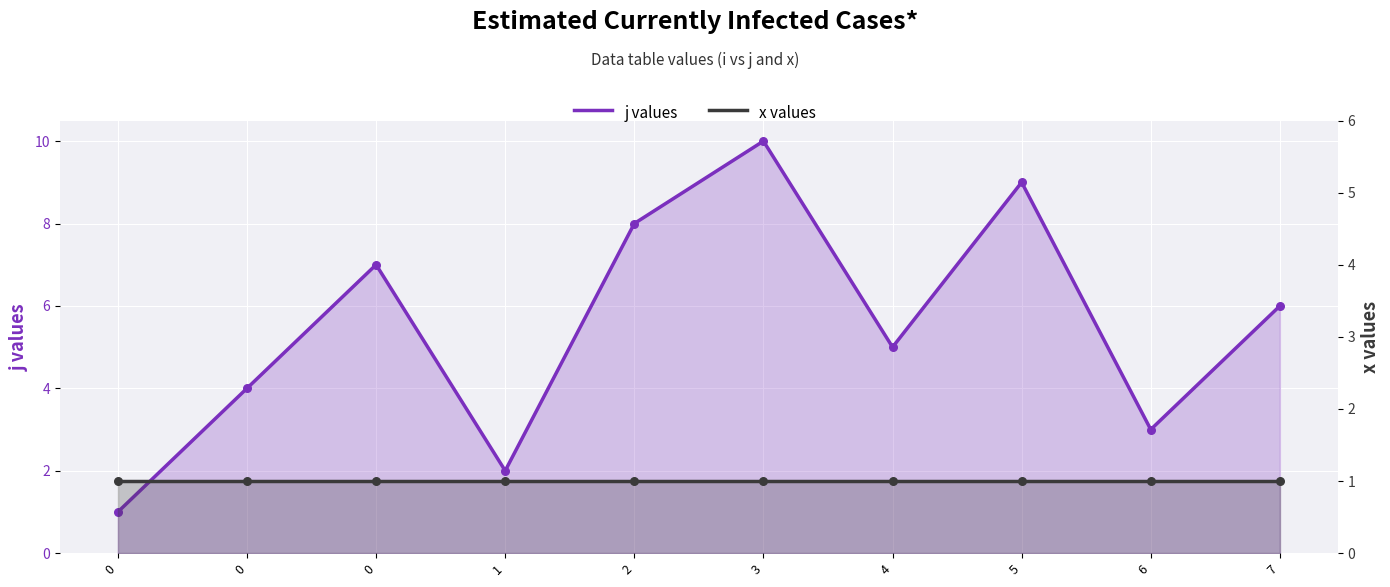

At how many categories does at least one series exceed 2?

8